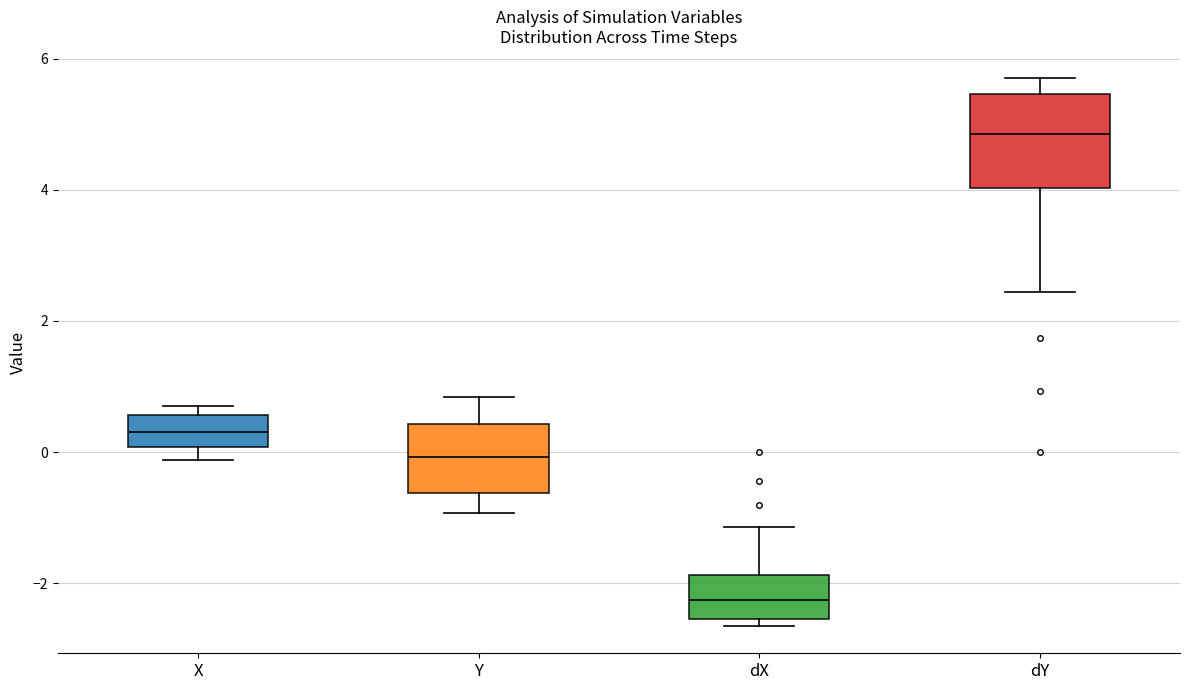

Reading left to right, read every box against the y-axis: the position of its median line, the range the box covers, and the ends of its whiskers. The values are not printed on the chart, so give them approximately, as read against the axis.

X: median 0.4, box 0.0 to 0.6, whiskers -0.2 to 0.8
Y: median 0.0, box -0.6 to 0.4, whiskers -1.0 to 0.8
dX: median -2.2, box -2.6 to -1.8, whiskers -2.6 (just below the box's lower edge) to -1.2
dY: median 4.8, box 4.0 to 5.4, whiskers 2.4 to 5.6